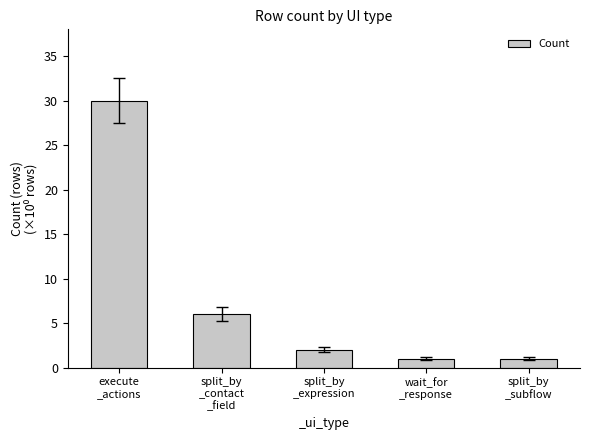

The chart shows a value of 1 at split_by
_subflow. True or false?

True